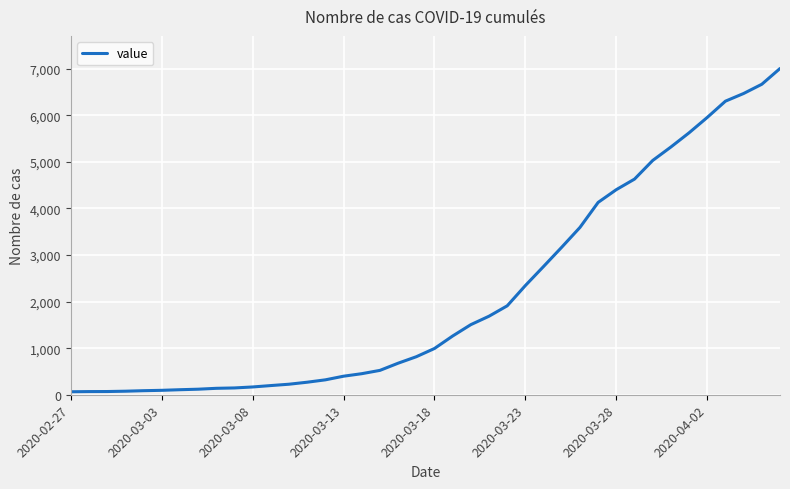

What is the greatest value displayed?

7003